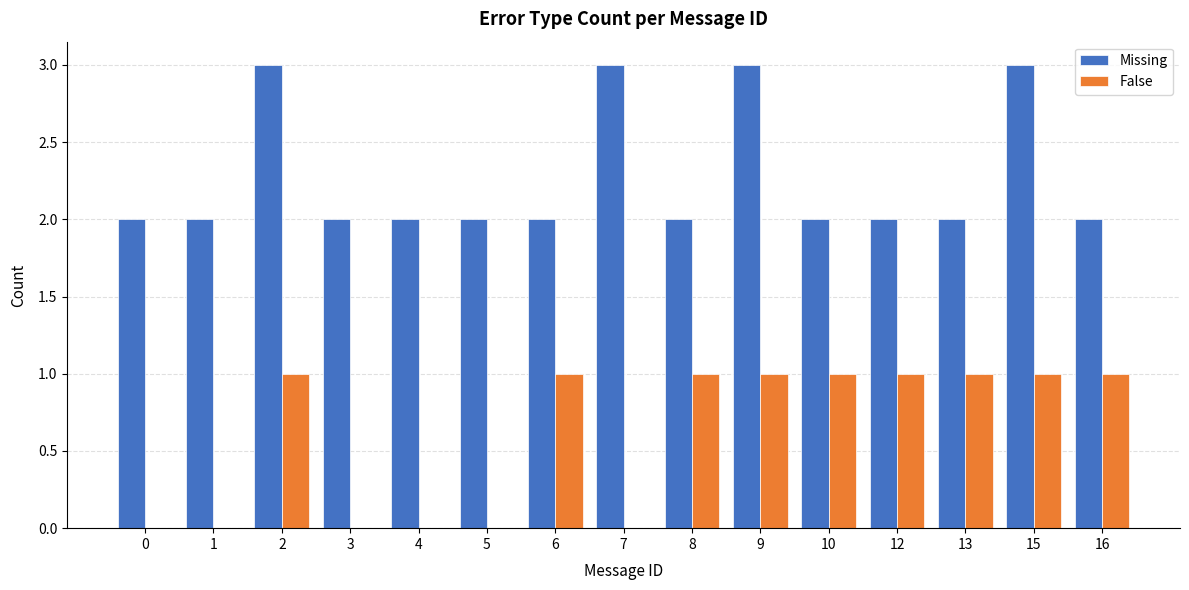

Between 2 and 16, which series saw the biggest shift?

Missing